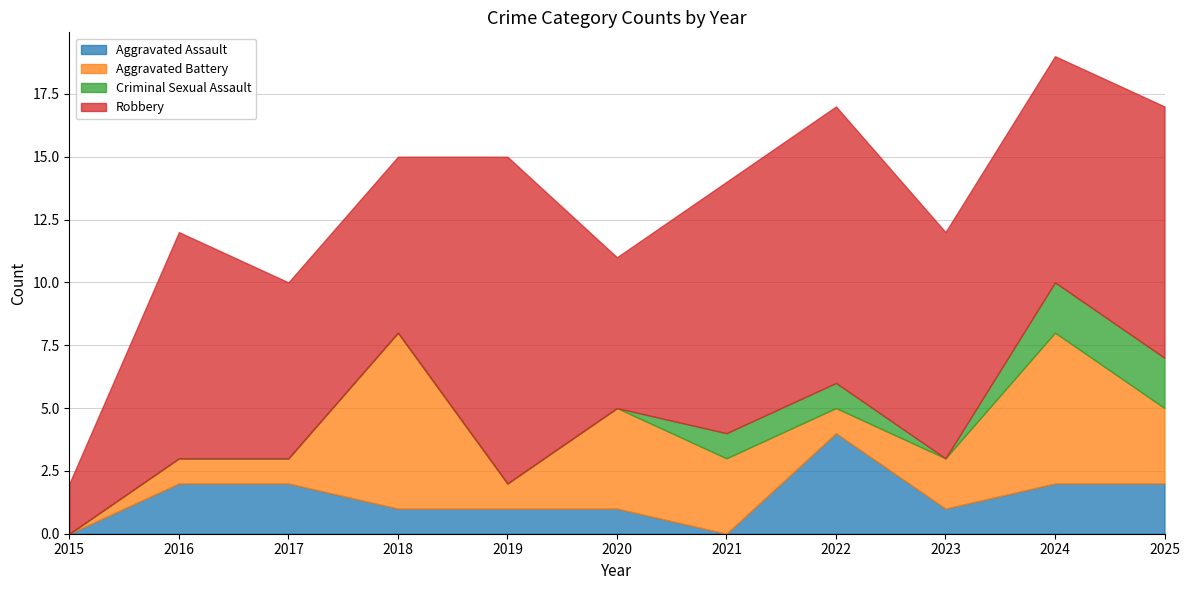

True or false: Robbery has more than 1 interior local peaks.

True